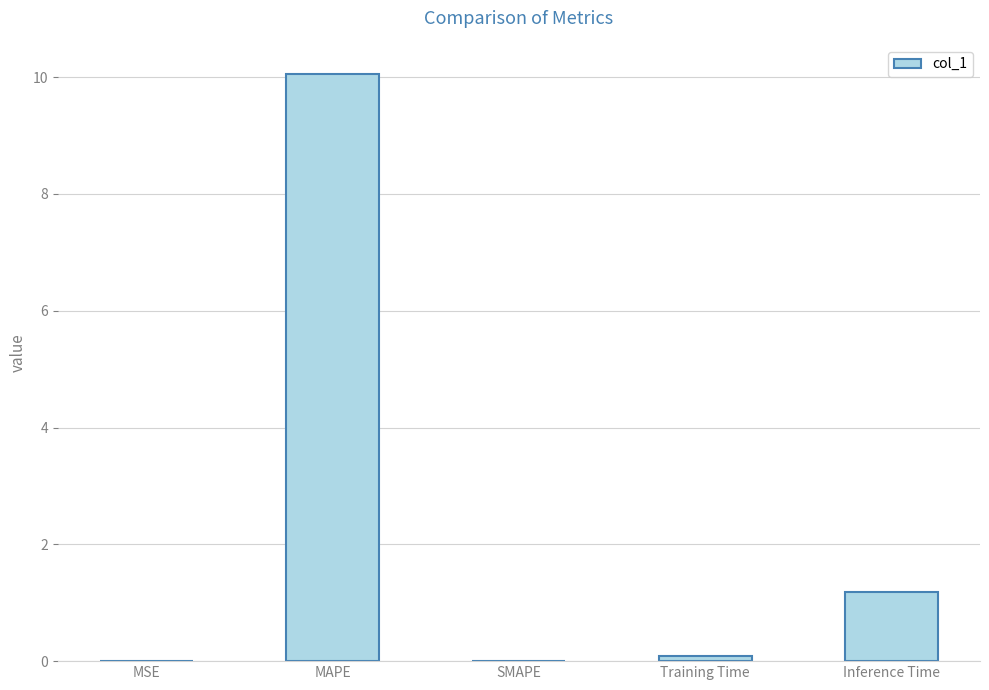

At which category does the chart reach its peak across all series?

MAPE